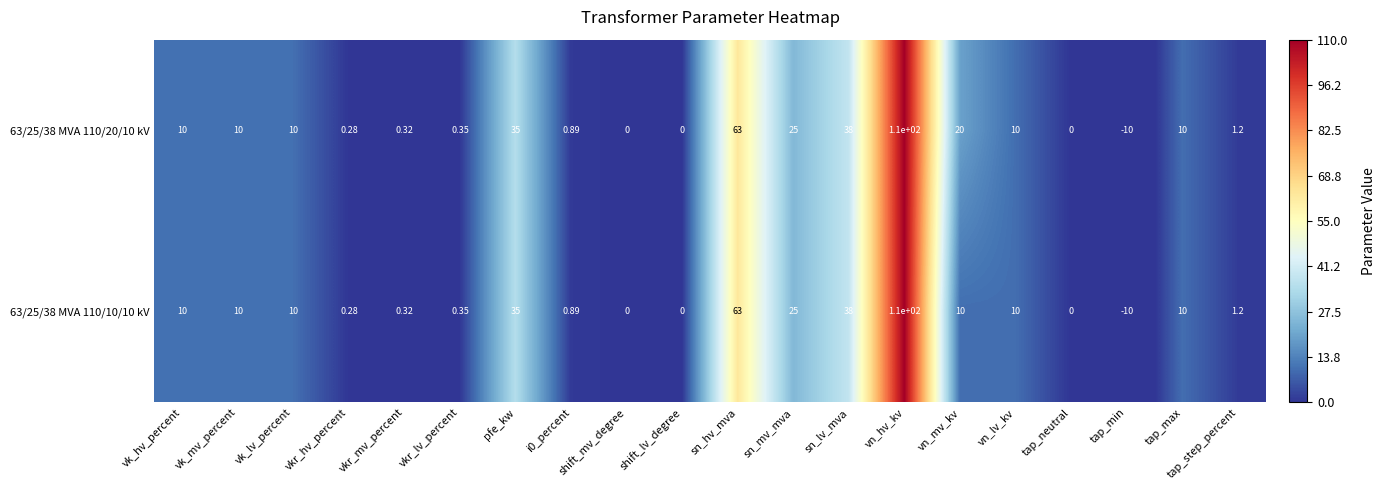

At which label does 63/25/38 MVA 110/10/10 kV reach its minimum?

tap_min